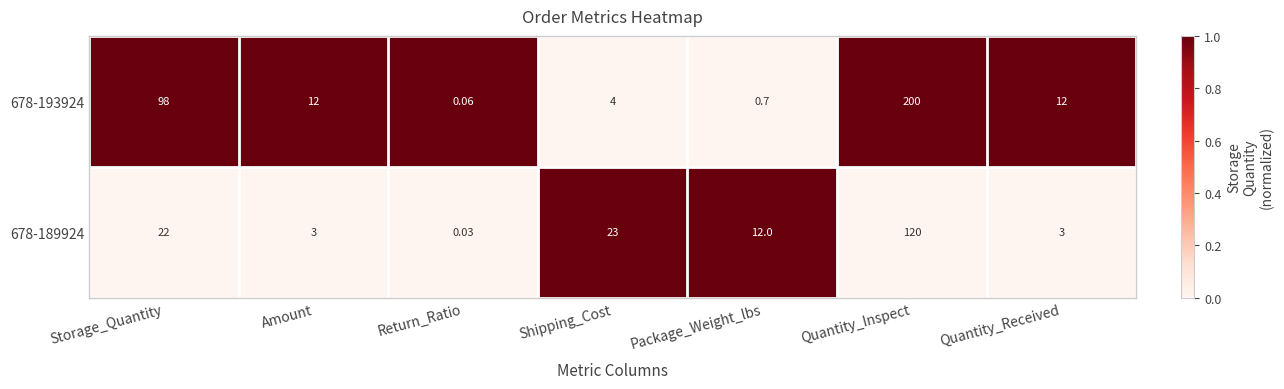

What is the total value across all series at Amount?

15.0